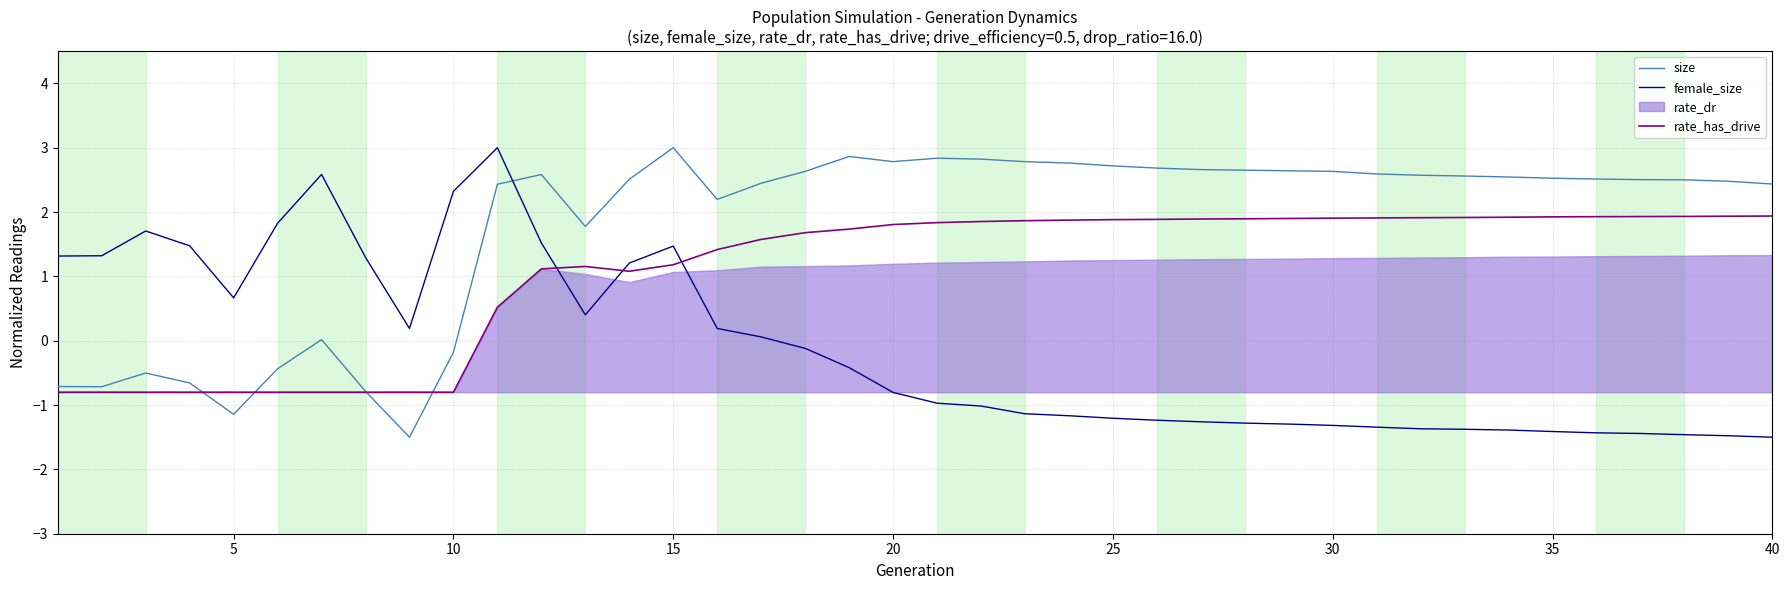

What is the smallest value displayed?

-1.5